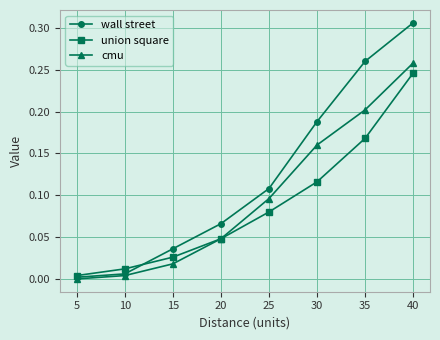

At which category is the sum across all series the highest?

40